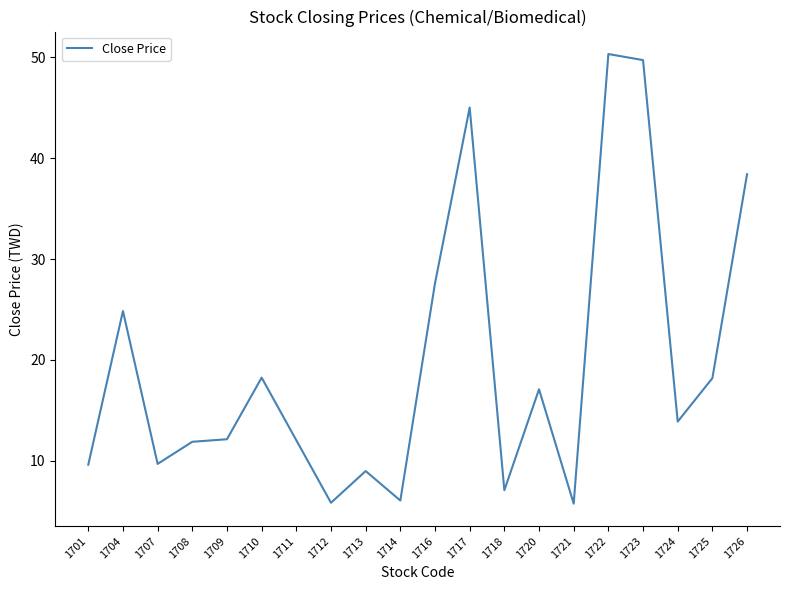

How many lines are shown in the chart?

1